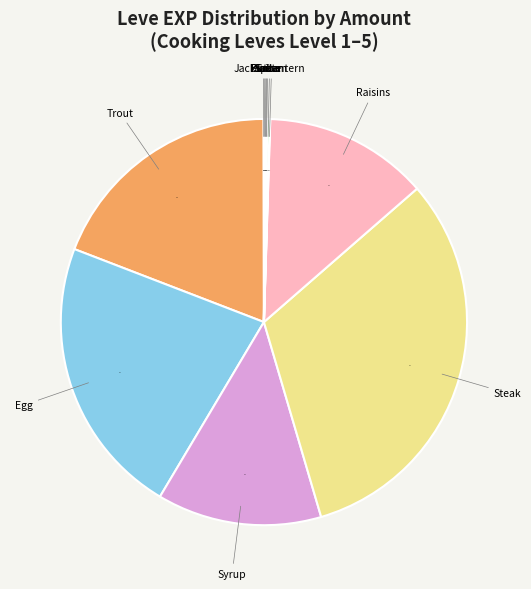

To the nearest percent, what is the difference between the largest and smallest slice percentages?

32%